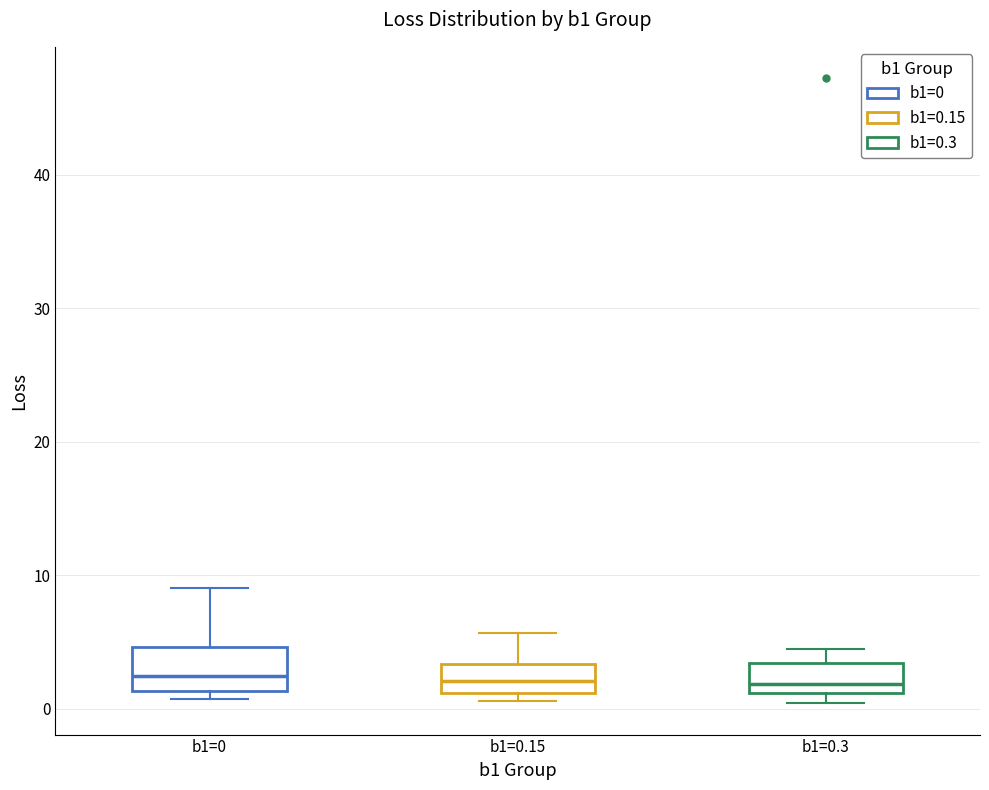

Comparing the boxes themselves (not the whiskers), which one is the tallest?

b1=0